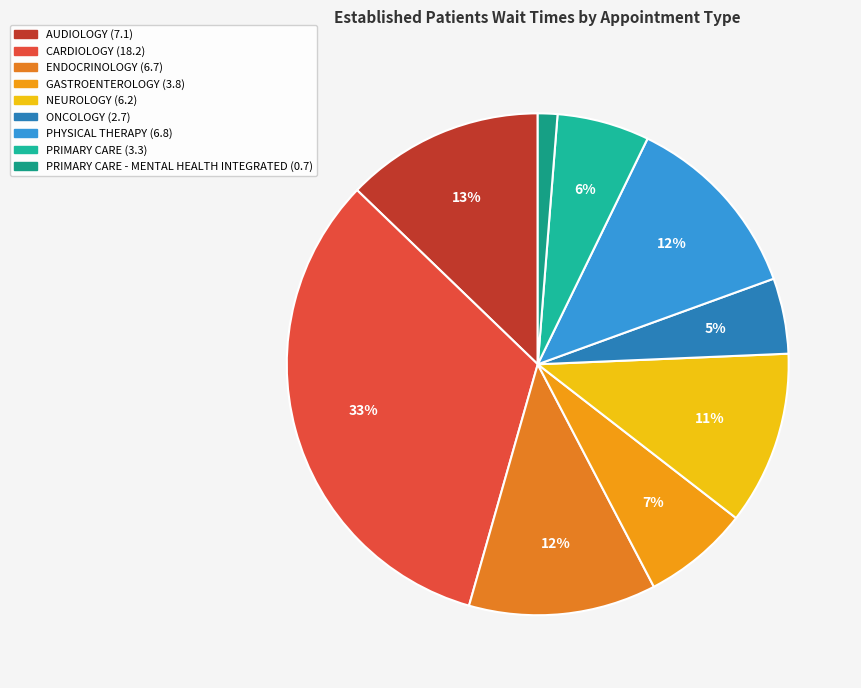

To the nearest percent, what is the difference between the largest and smallest slice percentages?

32%